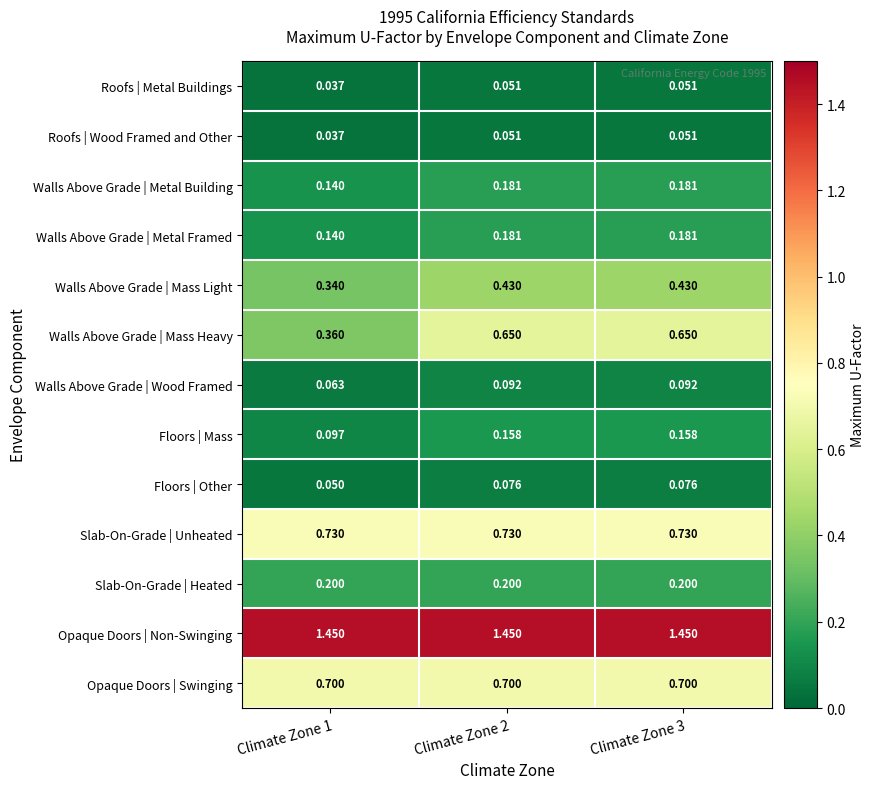

Is the value of Opaque Doors | Non-Swinging at Climate Zone 3 greater than the value of Floors | Mass at Climate Zone 2?

Yes